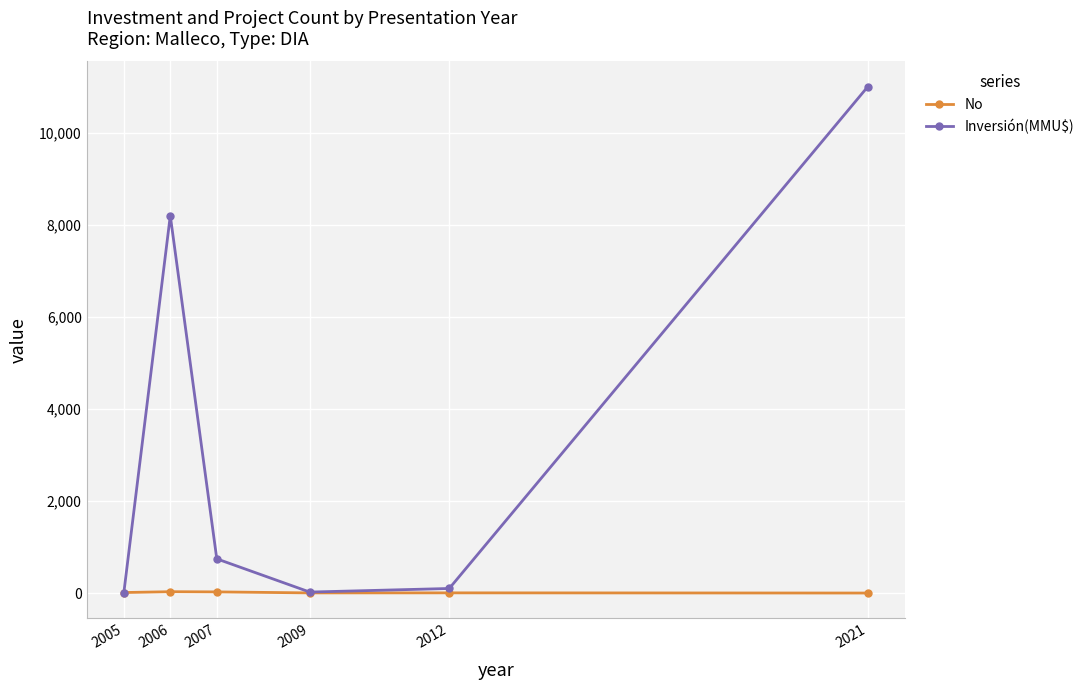

Where is Inversión(MMU$) nearest to the value 5500?

2006